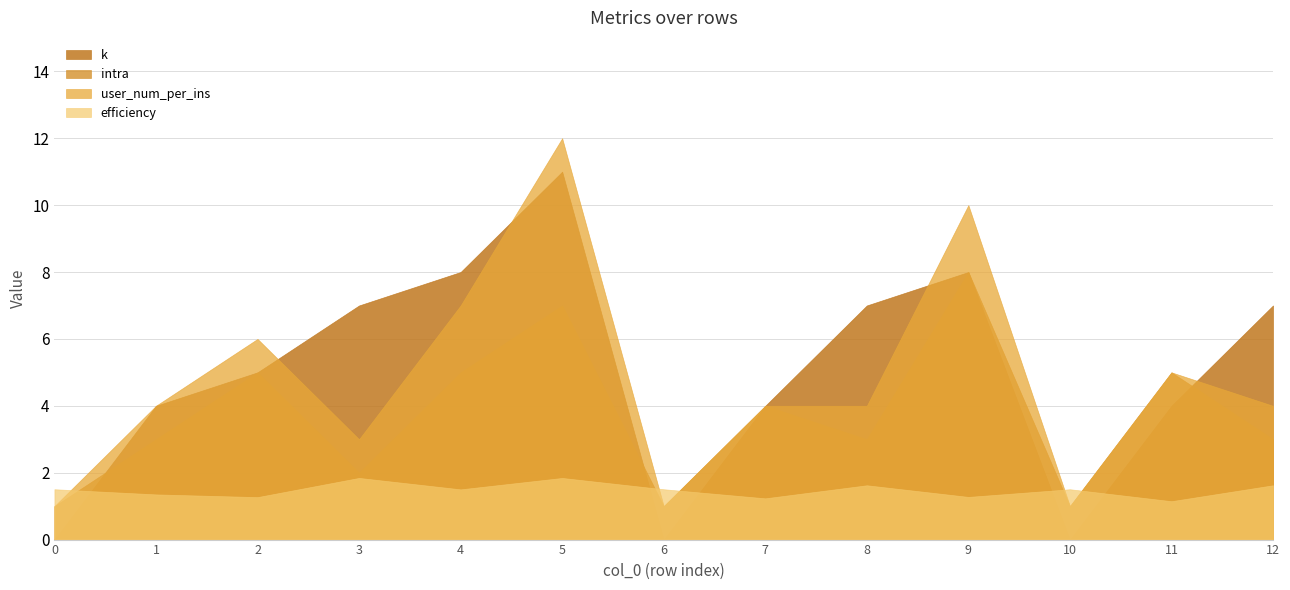

What is the total value across all series at 1?

12.4